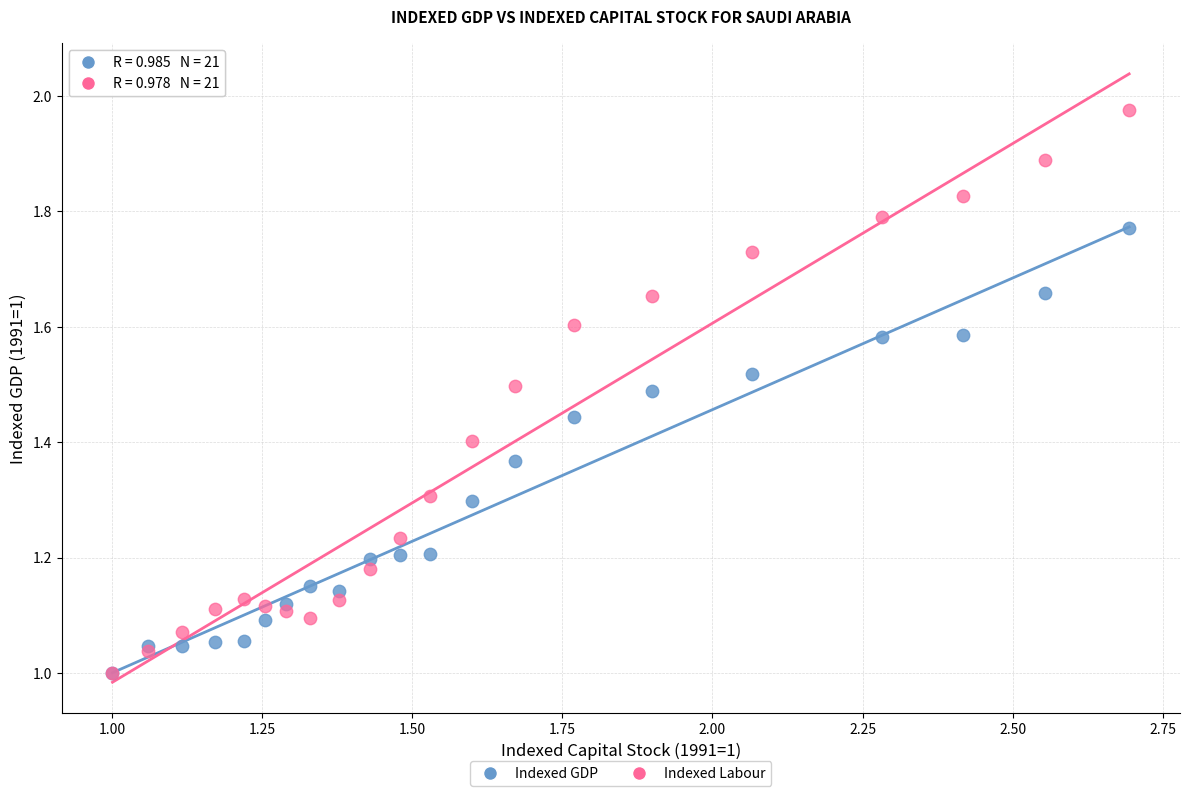

What are all the series names shown in the legend?

Indexed GDP, Indexed Labour